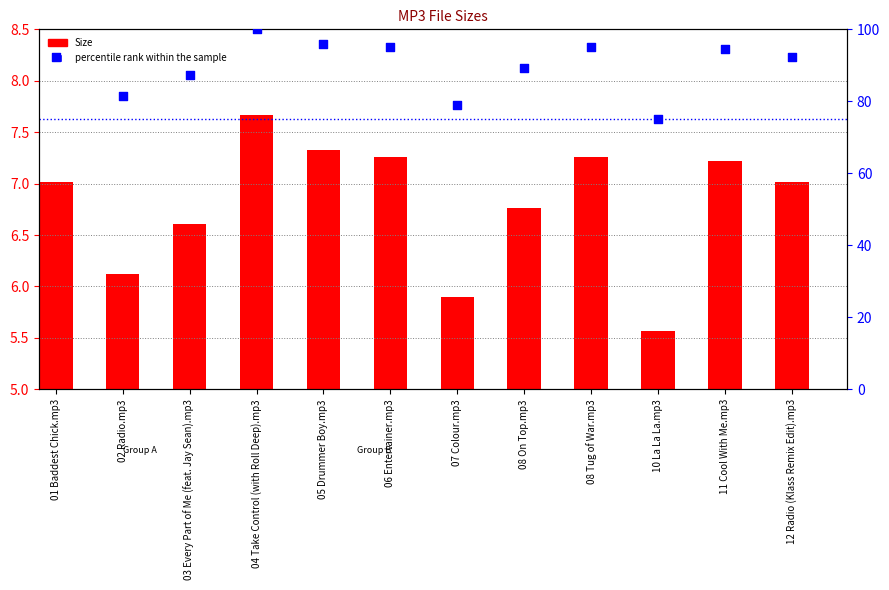

At which category is the sum across all series the highest?

04 Take Control (with Roll Deep).mp3